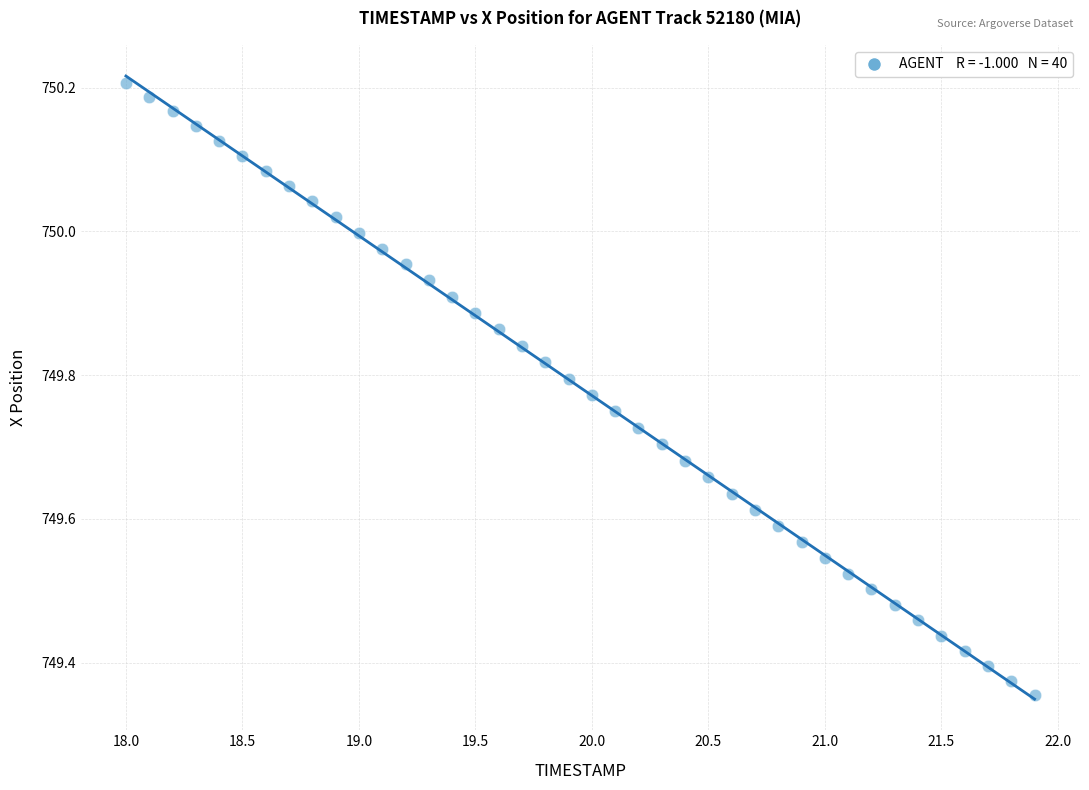

What is the range of X values (max minus min)?

3.9